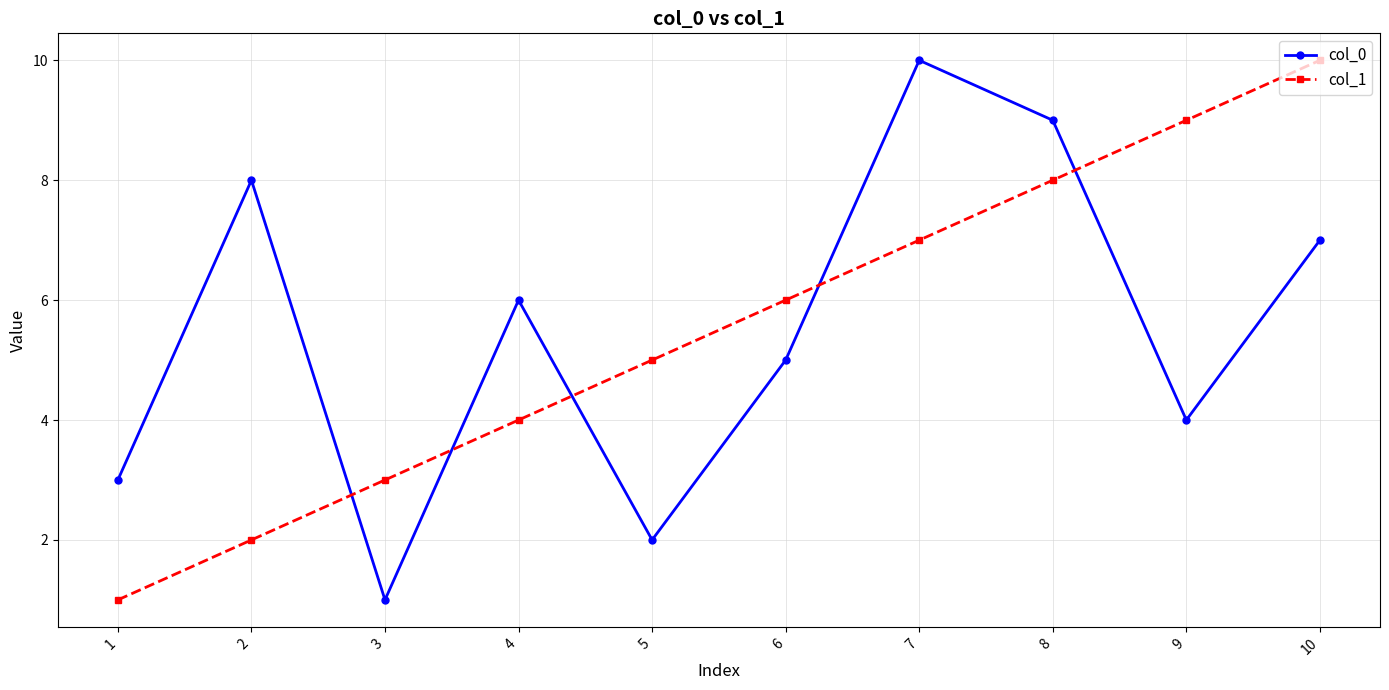

What is the value of the col_0 point at the 2nd from the left?

8